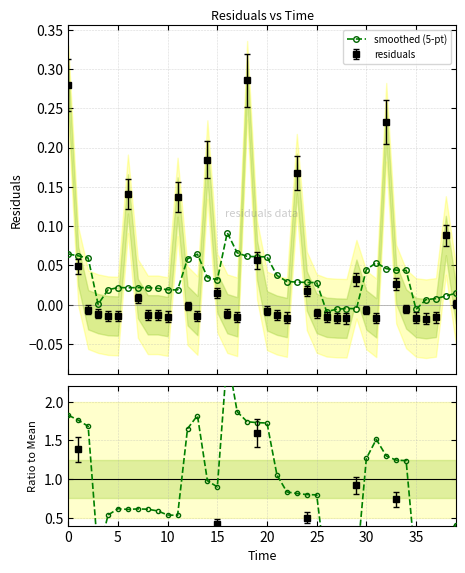

The chart shows a value of 0.1 at 17. True or false?

False